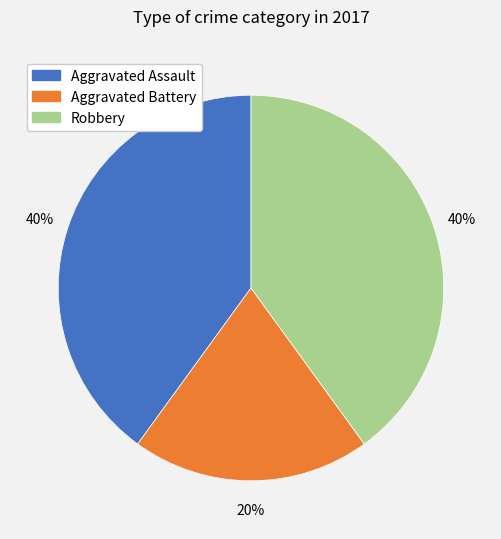

To the nearest percent, what percentage of the pie is Aggravated Battery?

20%